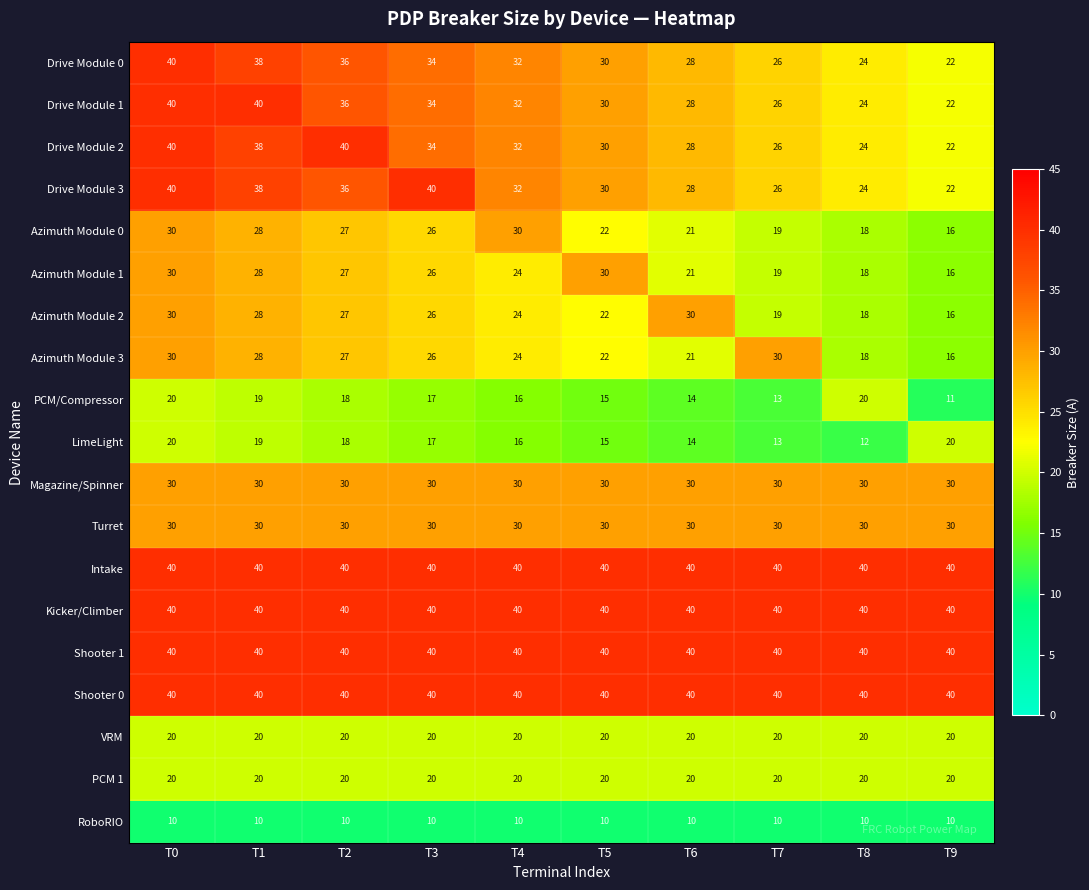

At which label does Azimuth Module 0 reach its minimum?

T9